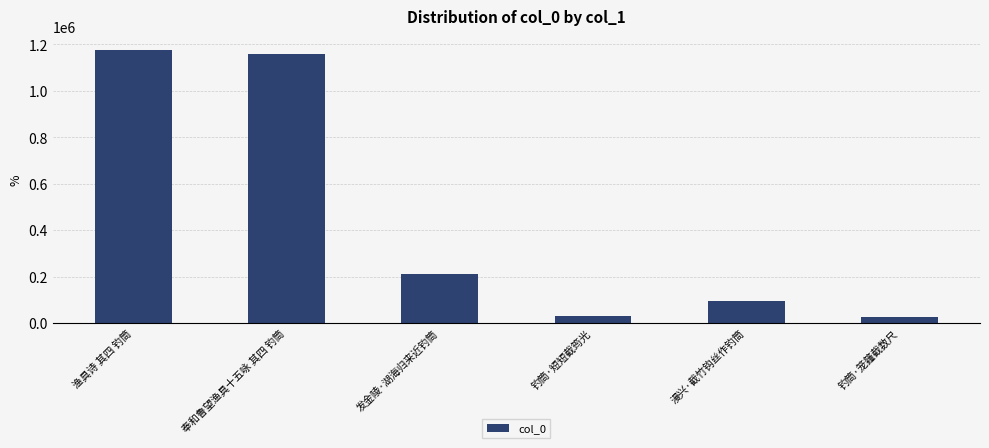

What is the change in value from 发金陵·湖海归来近钓筒 to 钓筒·短短截筠光?

-181727